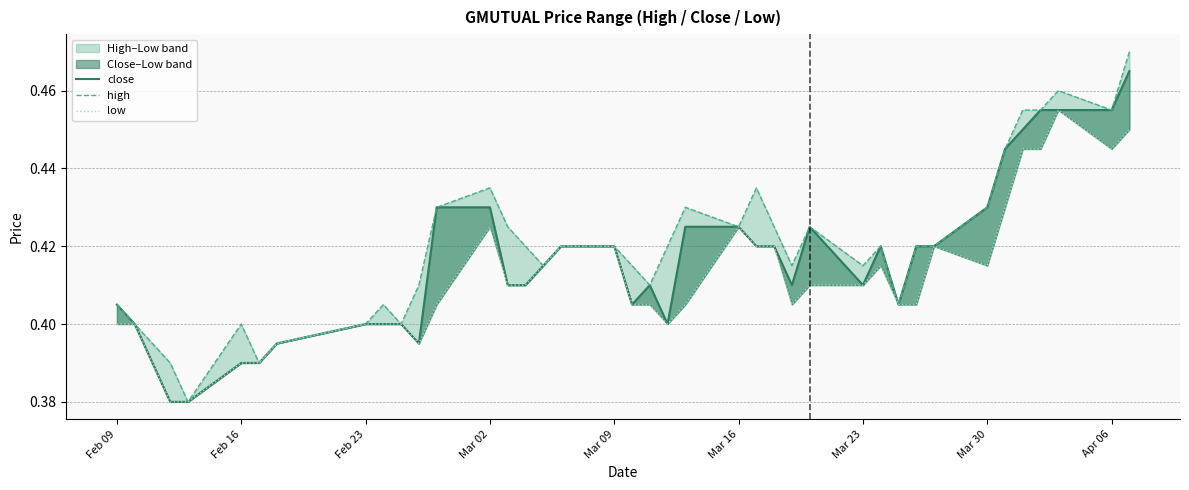

Count the low values in the range 0 to 1.

40